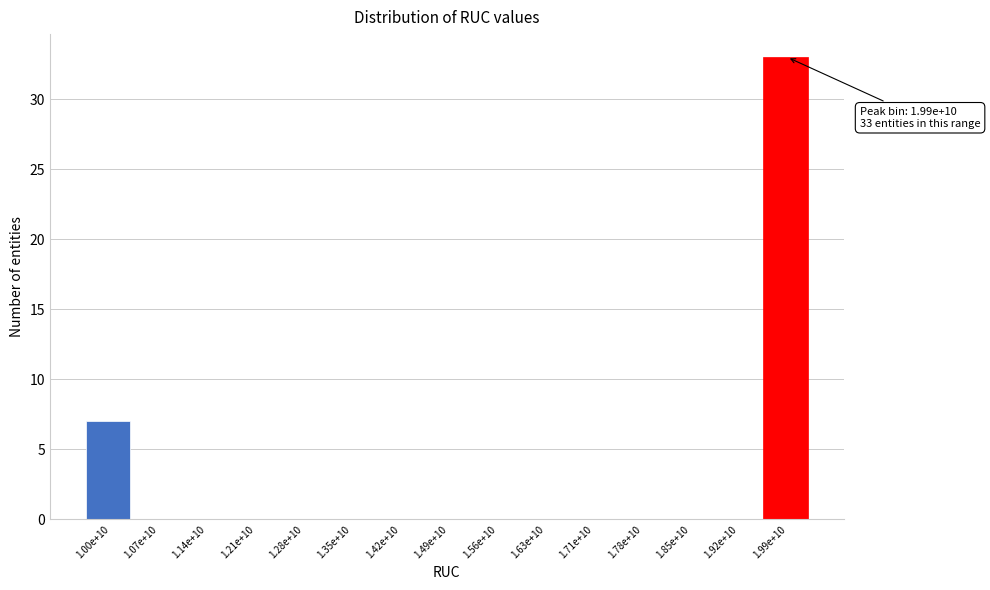

Reading left to right, extract all data points from this chart.

1.00e+10=7	1.07e+10=0	1.14e+10=0	1.21e+10=0	1.28e+10=0	1.35e+10=0	1.42e+10=0	1.49e+10=0	1.56e+10=0	1.63e+10=0	1.71e+10=0	1.78e+10=0	1.85e+10=0	1.92e+10=0	1.99e+10=33